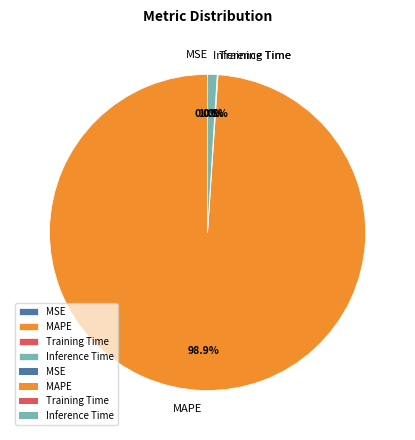

What is the largest slice in the pie chart?

MAPE